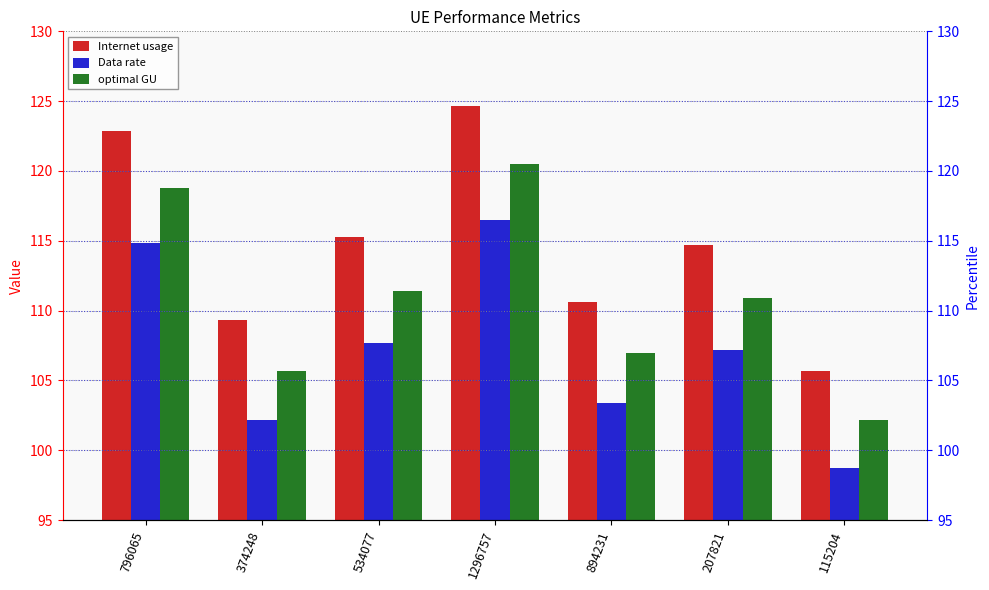

What is the sum of the Internet usage values at 796065 and 894231?

233.5